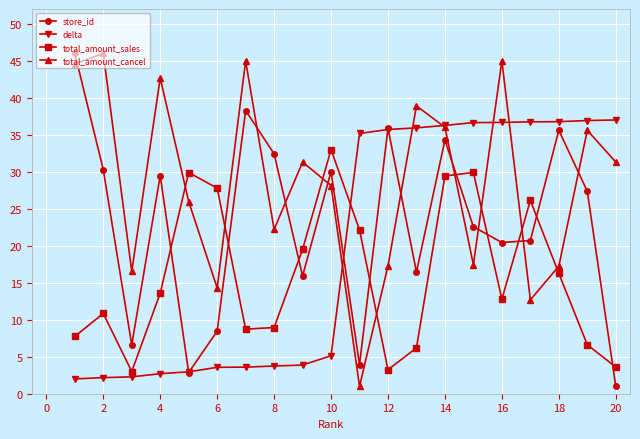

Which series has the largest total across all categories?

total_amount_cancel